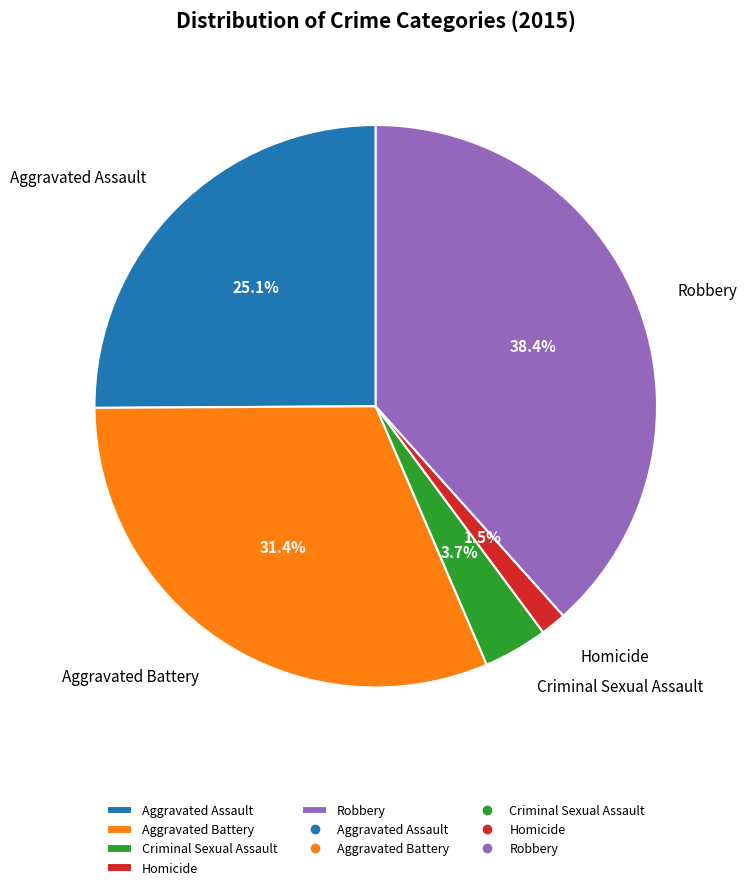

To the nearest percent, what is the average slice percentage?

20%